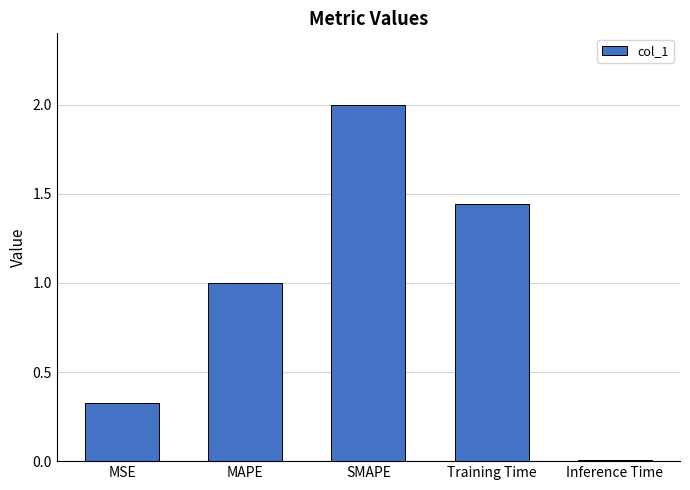

Are the bars horizontal?

No